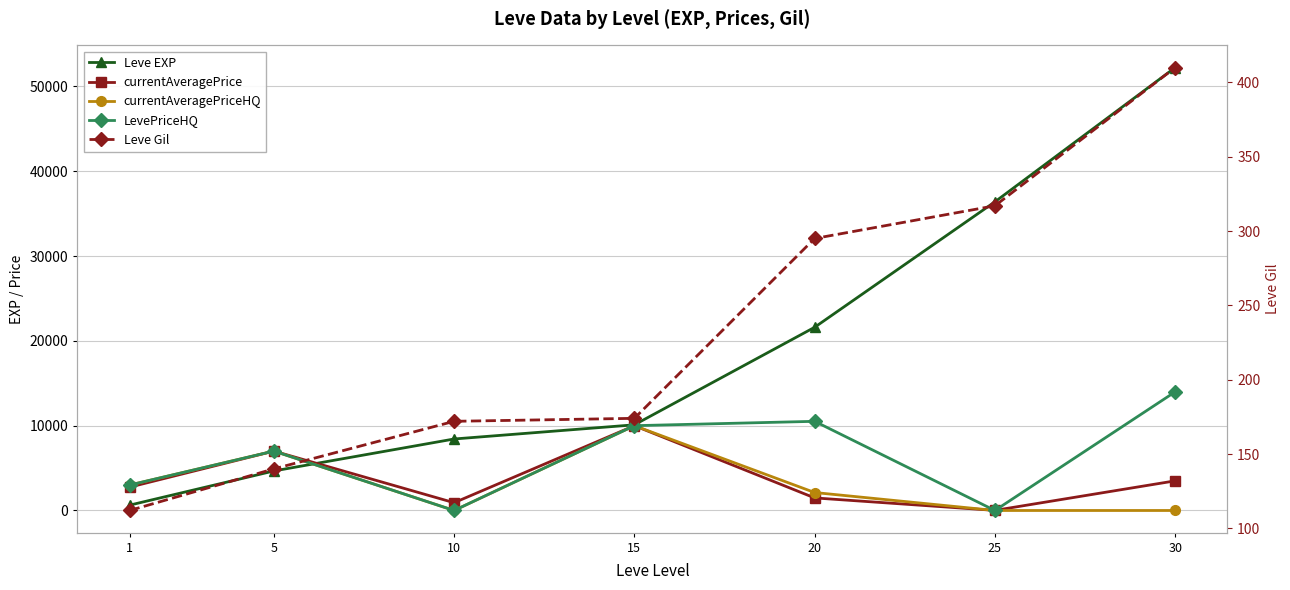

How many lines are shown in the chart?

5